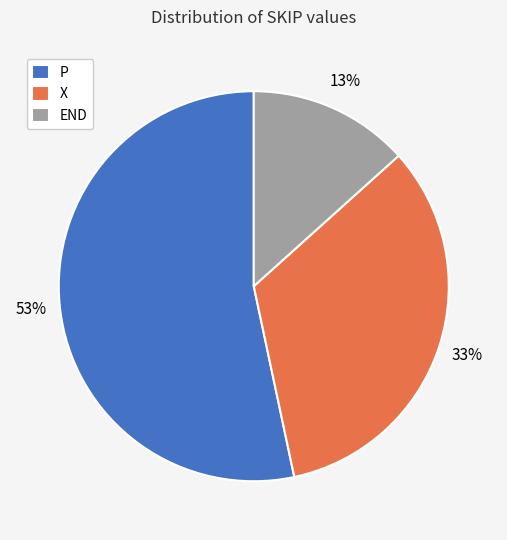

What is the ratio of the value at END to the value at X?

0.4